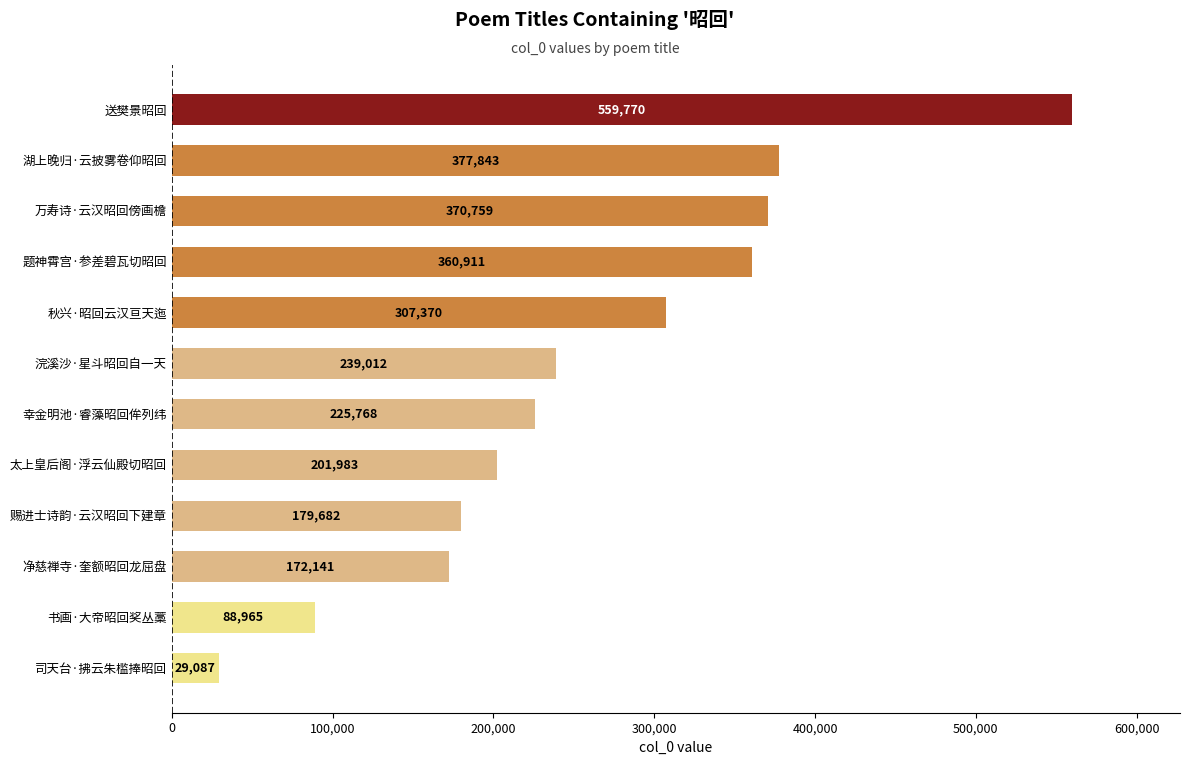

List the labels in order of value, smallest first.

司天台·拂云朱槛捧昭回, 书画·大帝昭回奖丛藁, 净慈禅寺·奎额昭回龙屈盘, 赐进士诗韵·云汉昭回下建章, 太上皇后阁·浮云仙殿切昭回, 幸金明池·睿藻昭回侔列纬, 浣溪沙·星斗昭回自一天, 秋兴·昭回云汉亘天迤, 题神霄宫·参差碧瓦切昭回, 万寿诗·云汉昭回傍画檐, 湖上晚归·云披雾卷仰昭回, 送樊景昭回